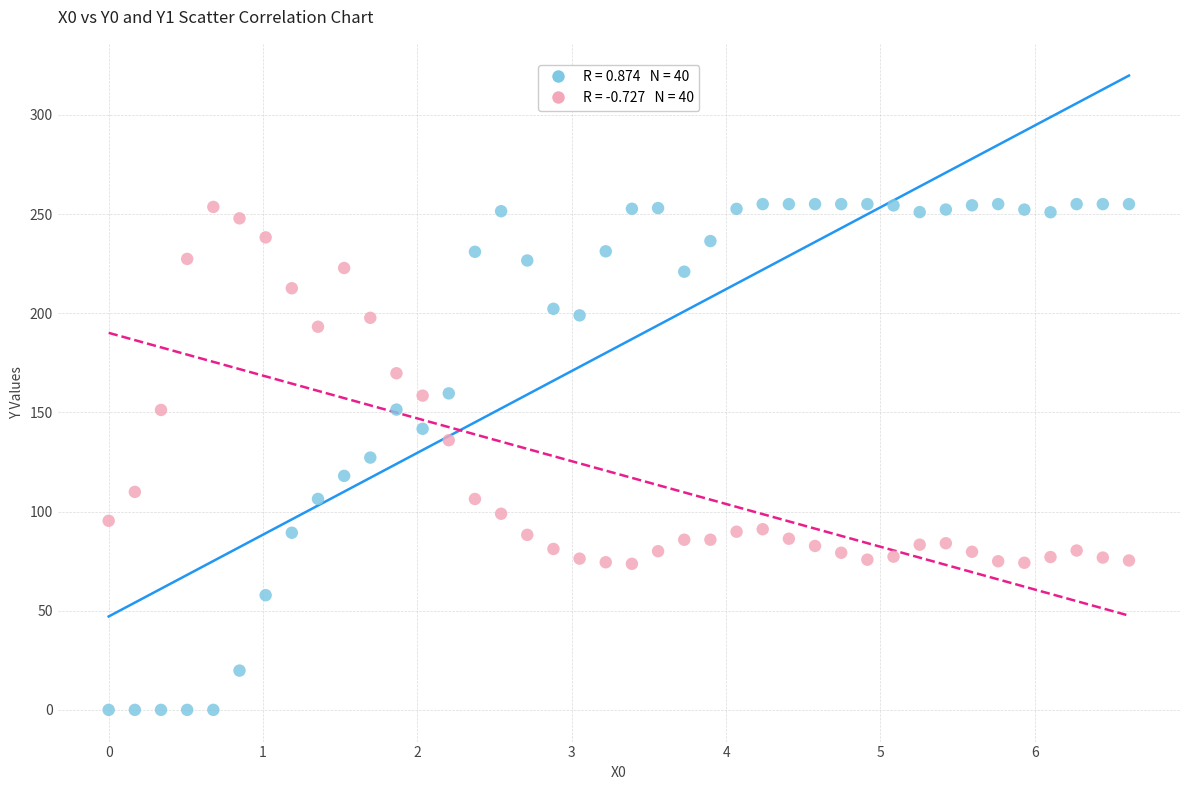

Across all data points, what is the range of X values (max minus min)?

6.6